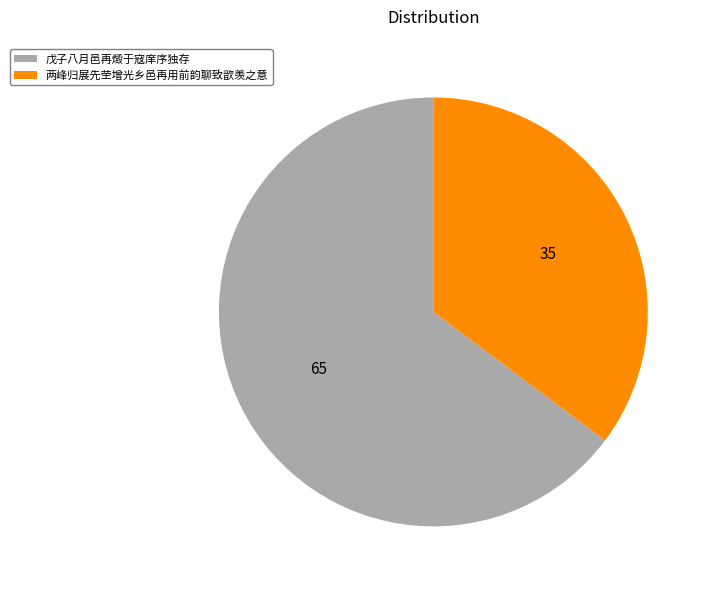

Does 两峰归展先茔增光乡邑再用前韵聊致歆羡之意 represent more than half of the total?

No